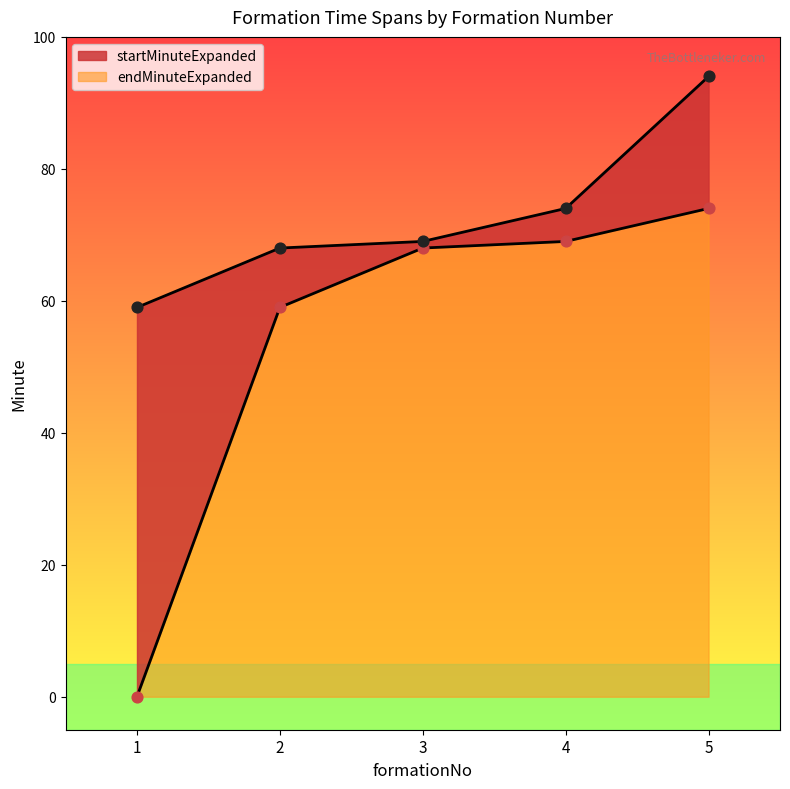

What are all the series names shown in the legend?

startMinuteExpanded, endMinuteExpanded